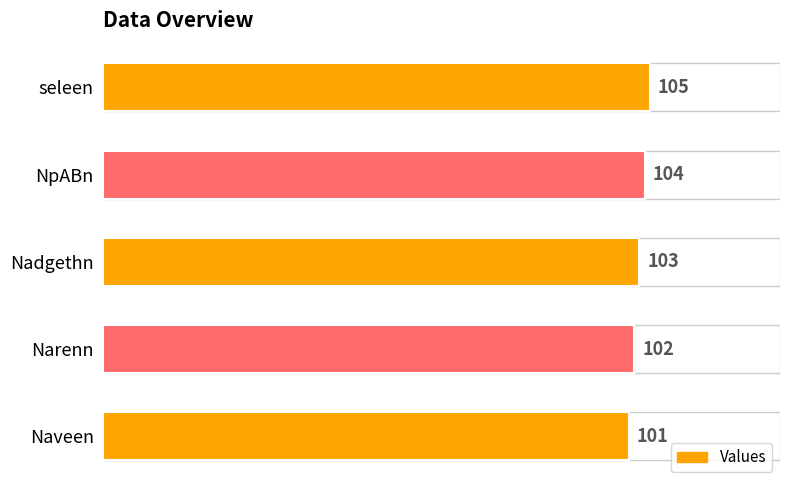

Which has a higher value, Narenn or NpABn?

NpABn